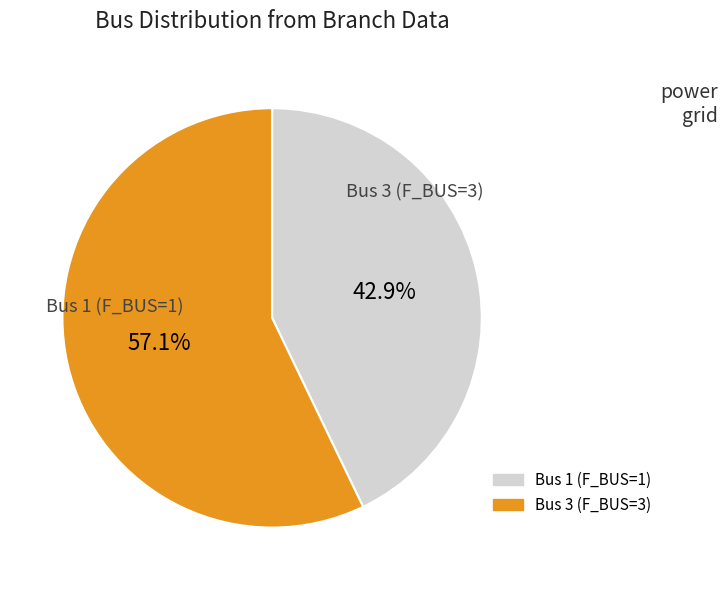

Approximately how many times larger is the value at Bus 3 (F_BUS=3) compared to Bus 1 (F_BUS=1)?

1.3